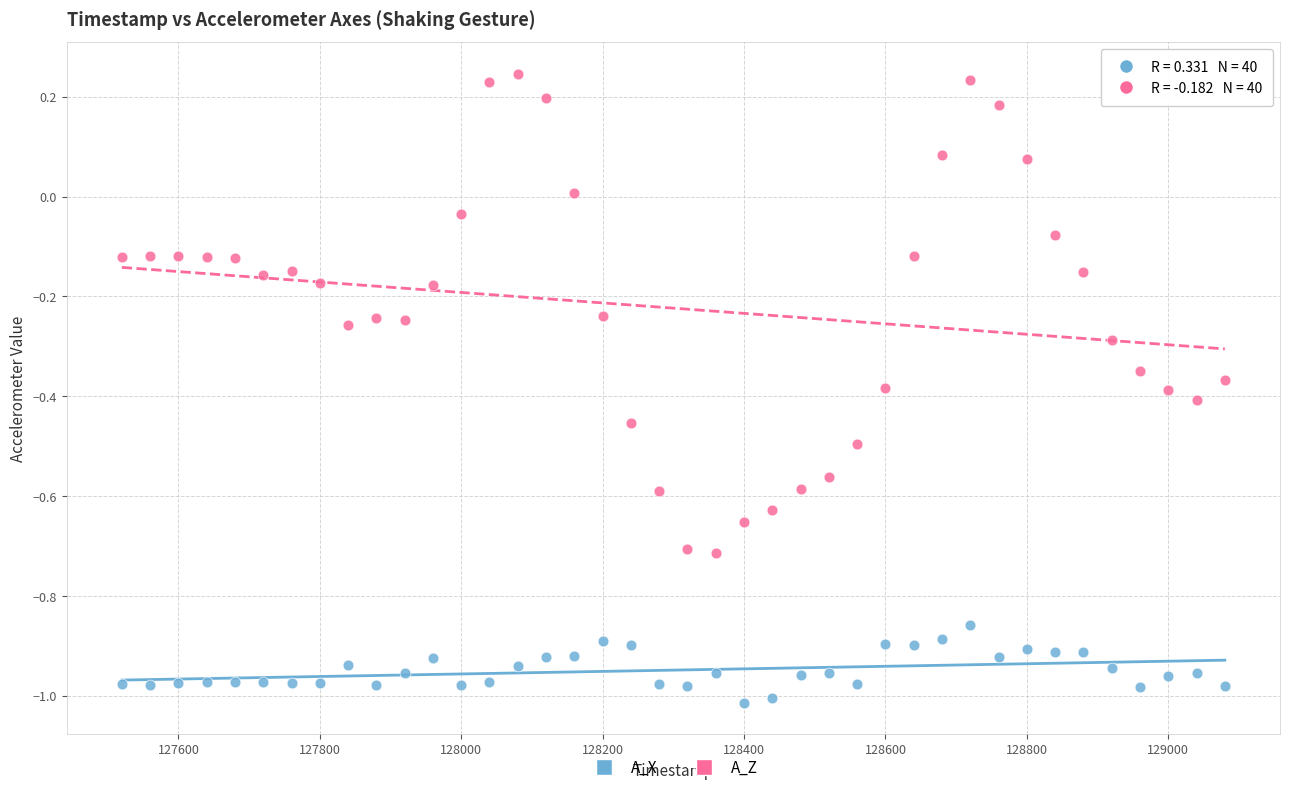

Which series contains the highest Y value?

A_Z